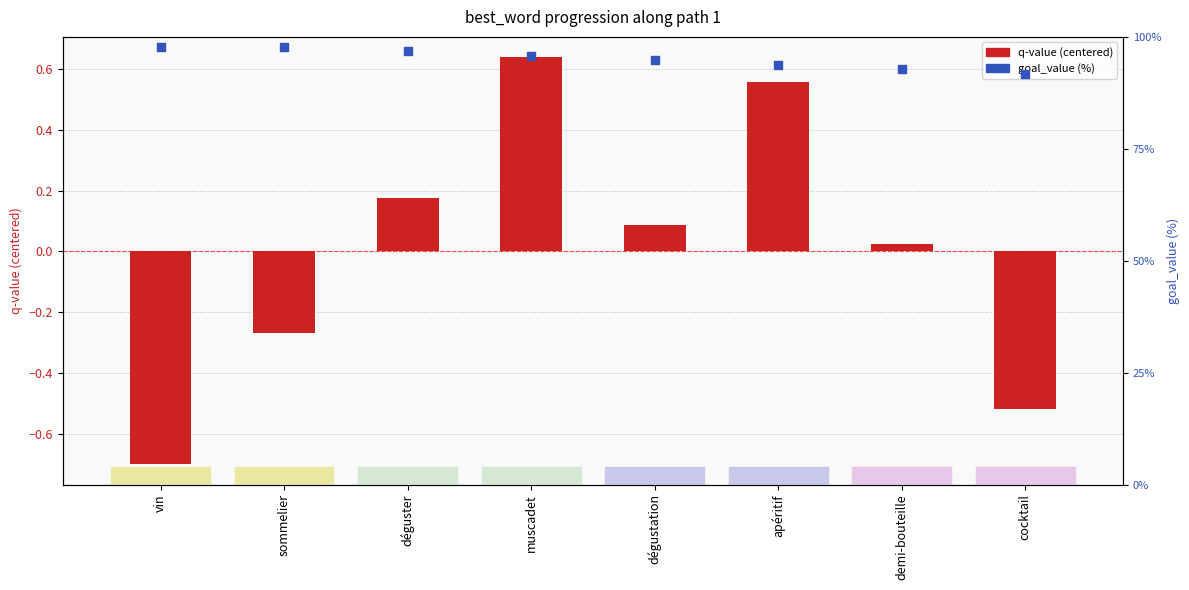

At how many categories does at least one series exceed 48?

8